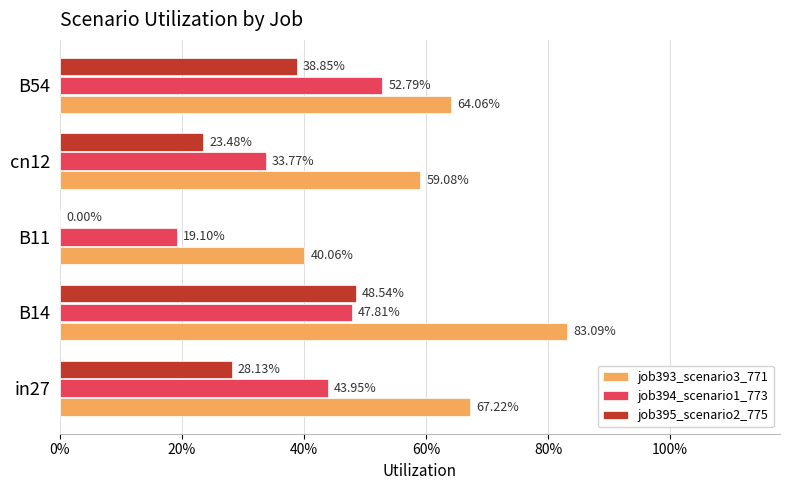

How many job395_scenario2_775 values are between 0 and 1?

5